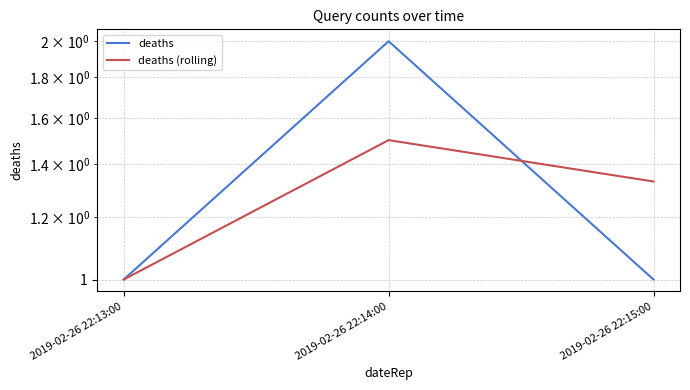

Reading left to right, transcribe all the data shown in this chart.

deaths: 1.0	2.0	1.0
deaths (rolling): 1.0	1.5	1.3